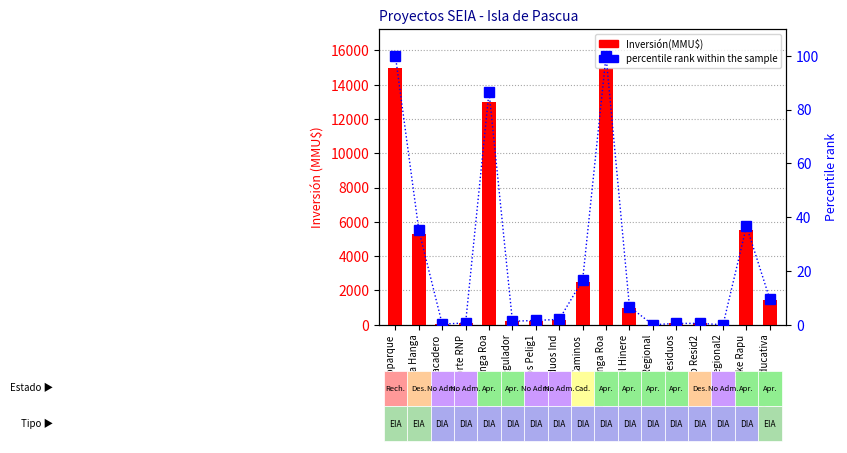

What is the approximate value of Inversión(MMU$) at Plan Regulador?

190.0